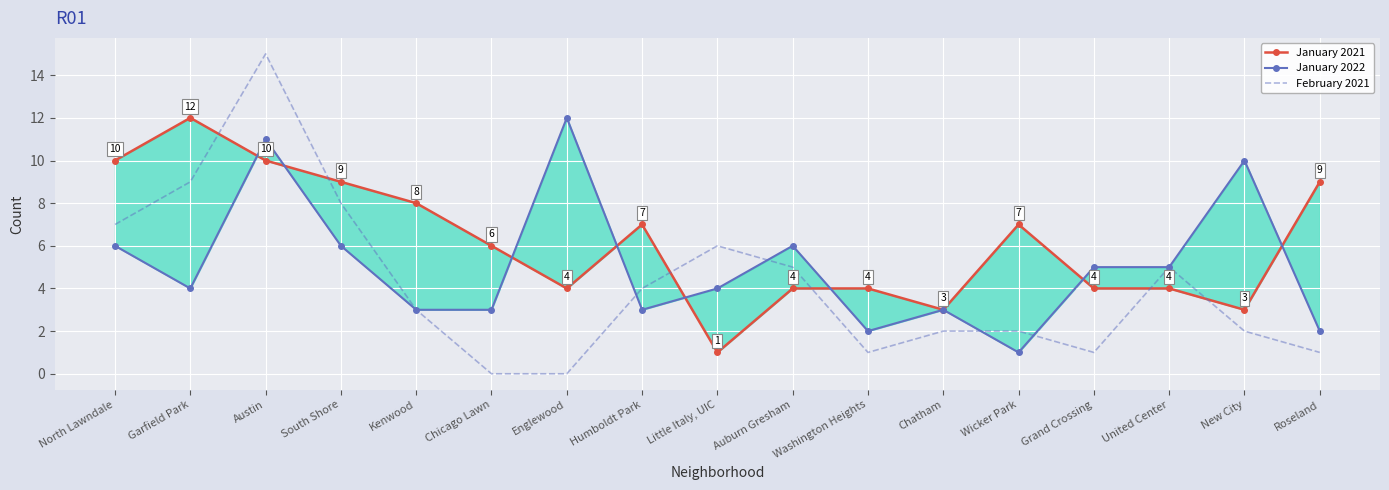

What is the label of the 2nd point from the right?

New City